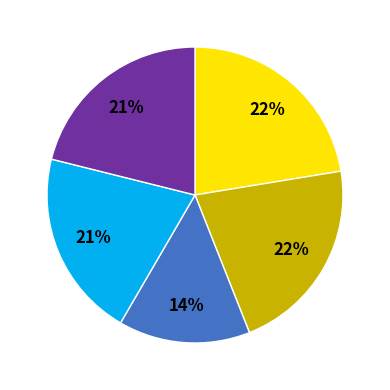

Is there any slice that represents more than half of the pie?

No